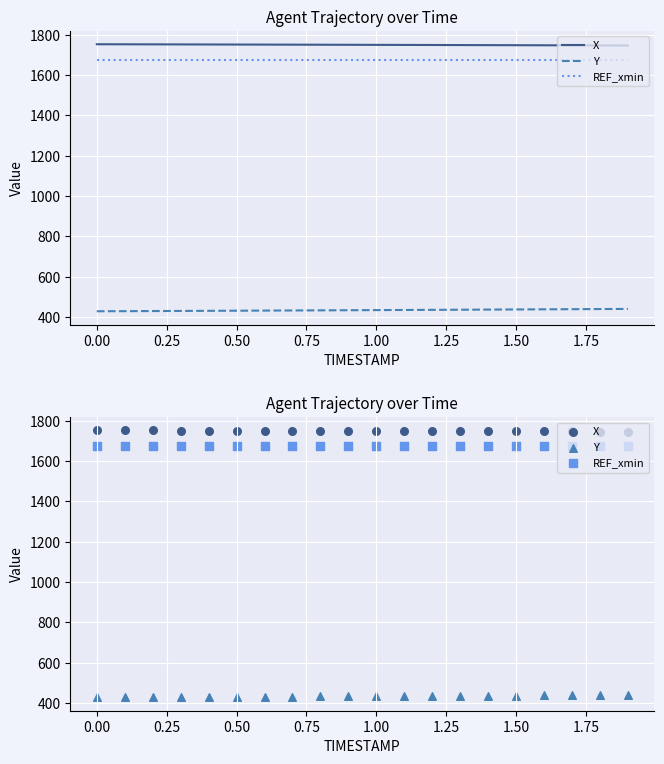

Which series has the widest spread of Y values?

Y